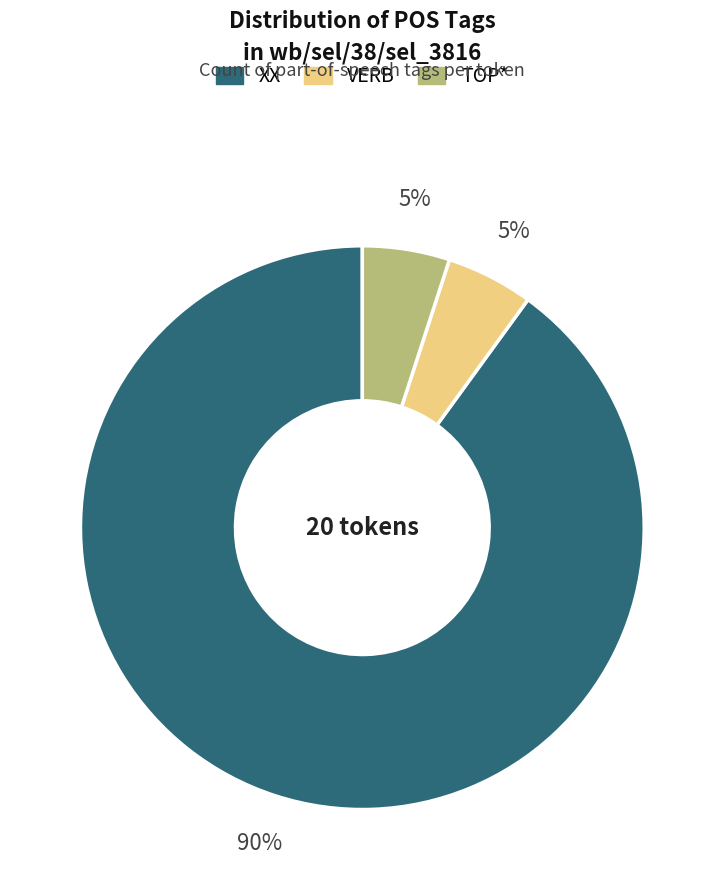

Is it true that XX is 90% of the pie?

True